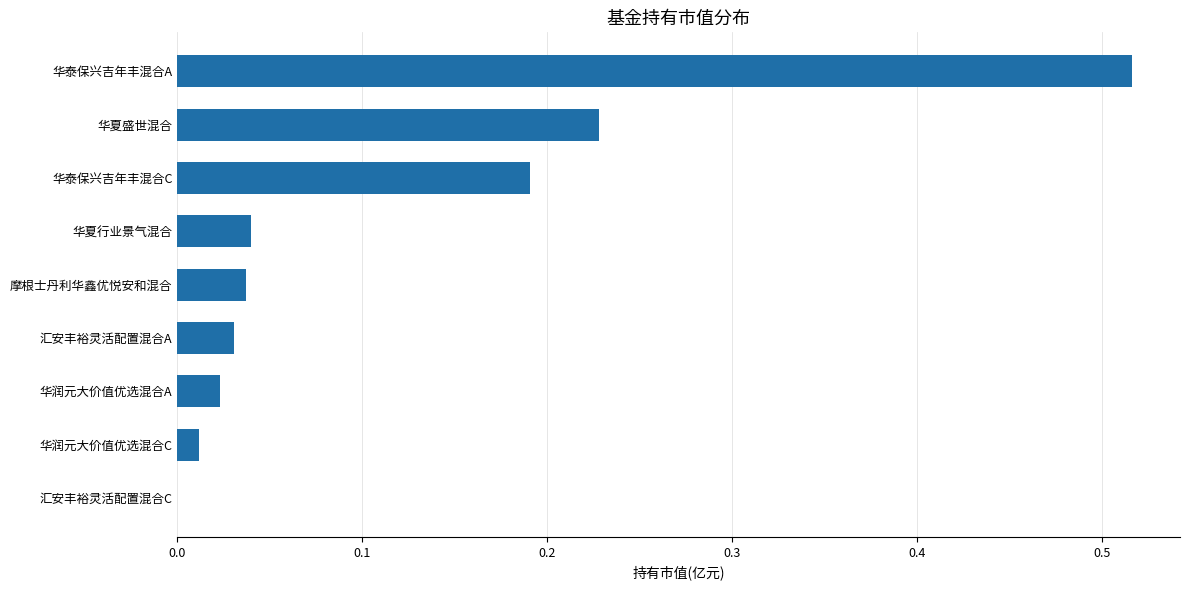

What is the sum of all values?

1.1